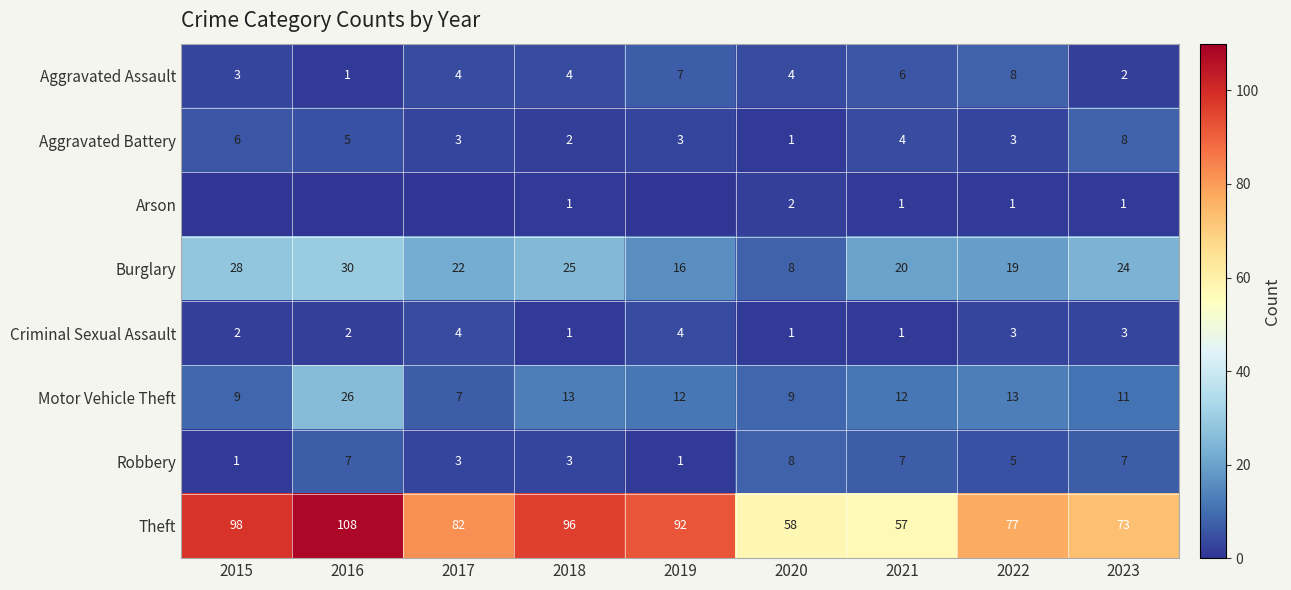

Is the value of Aggravated Assault at 2021 greater than the value of Motor Vehicle Theft at 2022?

No